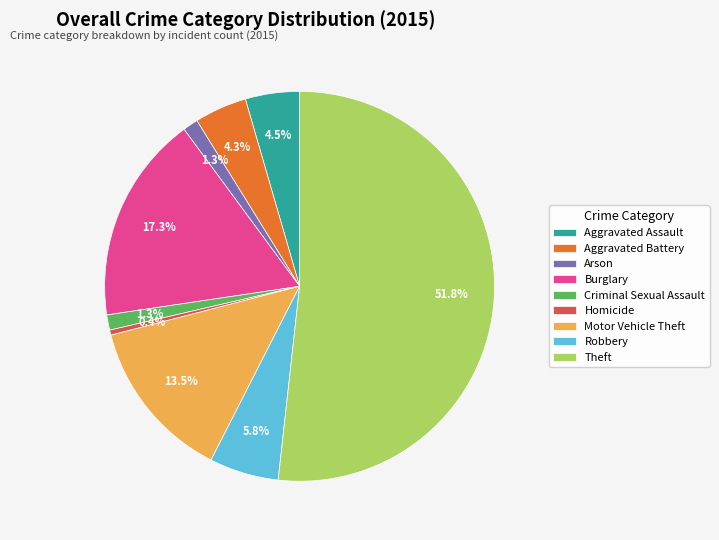

Does Arson account for over 50% of the chart?

No